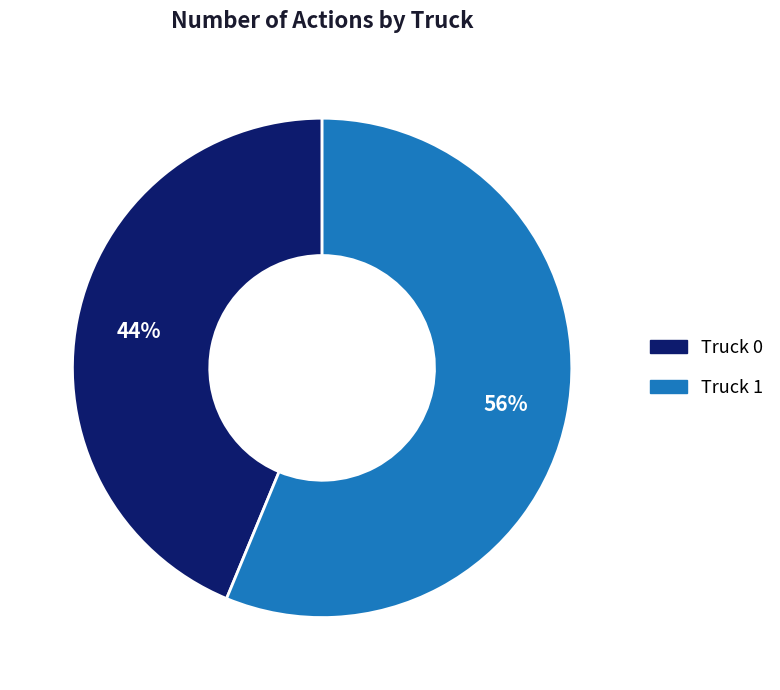

Is there a majority slice in this chart?

Yes